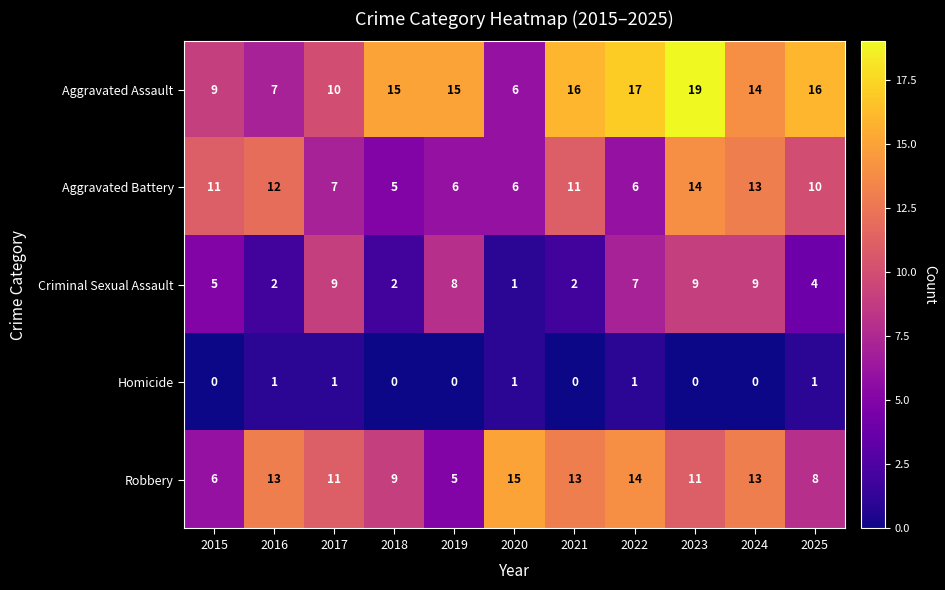

Which series has the widest spread of values?

Aggravated Assault